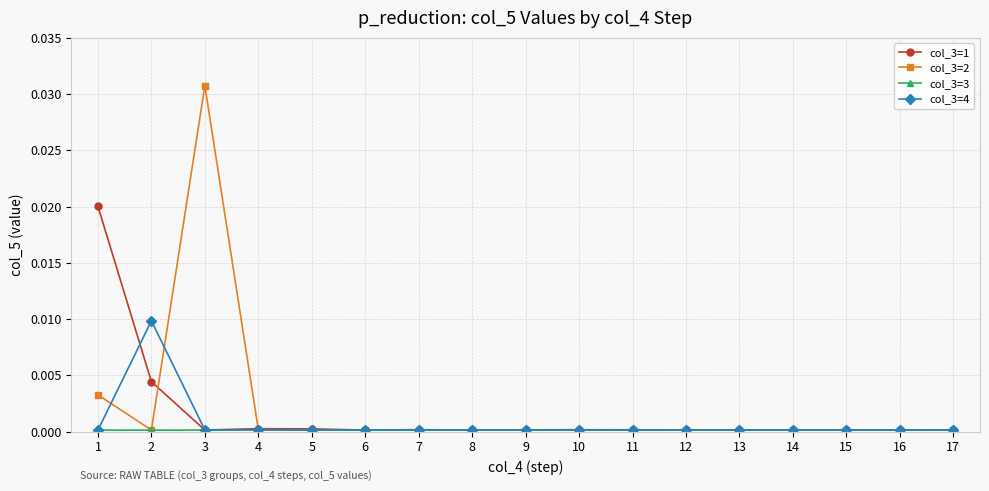

Is it true that col_3=2 equals 0.0 at 16?

True